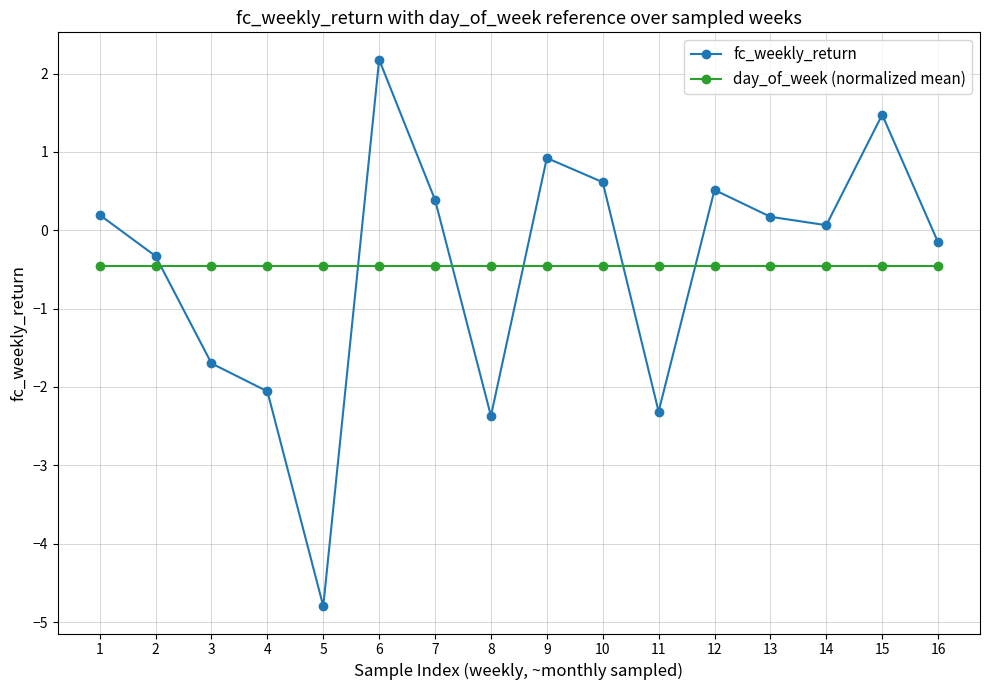

What is the total value across all series at 4?

-2.5